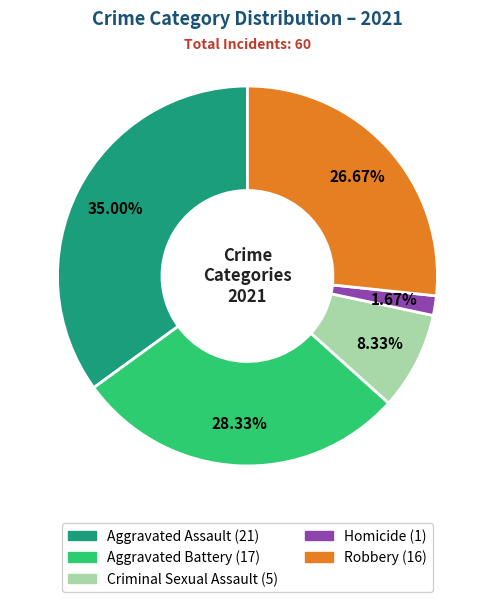

How many segments does this pie chart have?

5